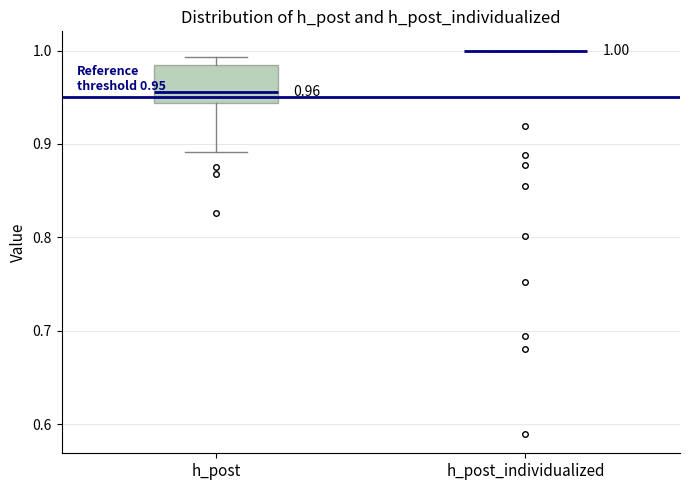

Comparing the boxes themselves (not the whiskers), which one is the tallest?

h_post